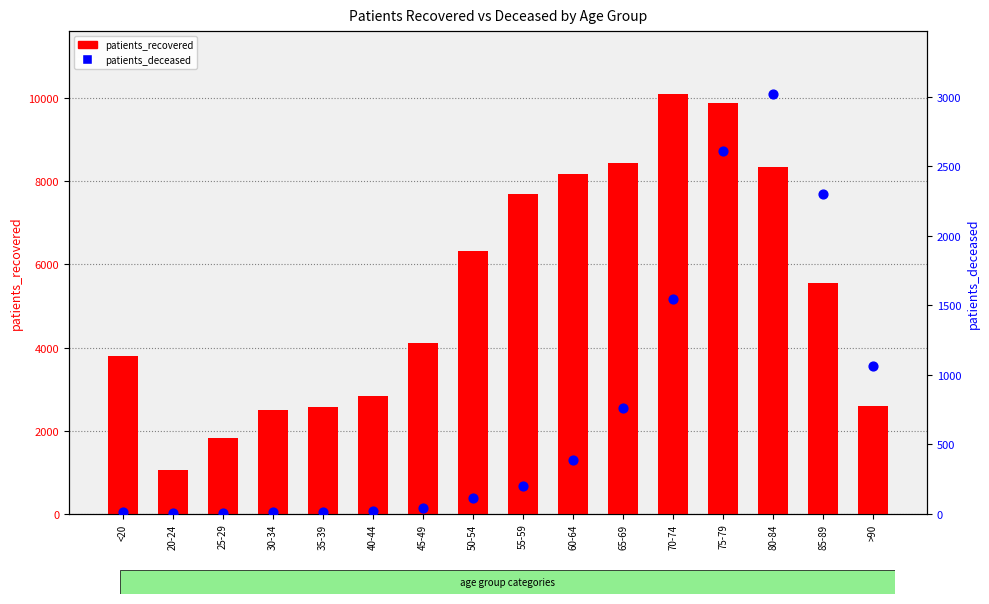

Which series contains the highest Y value?

patients_recovered